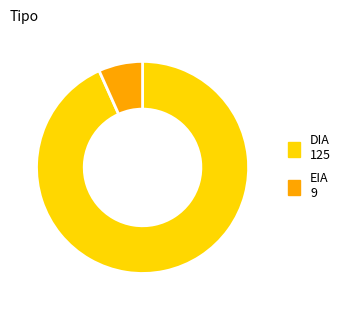

Which has a higher value, DIA or EIA?

DIA